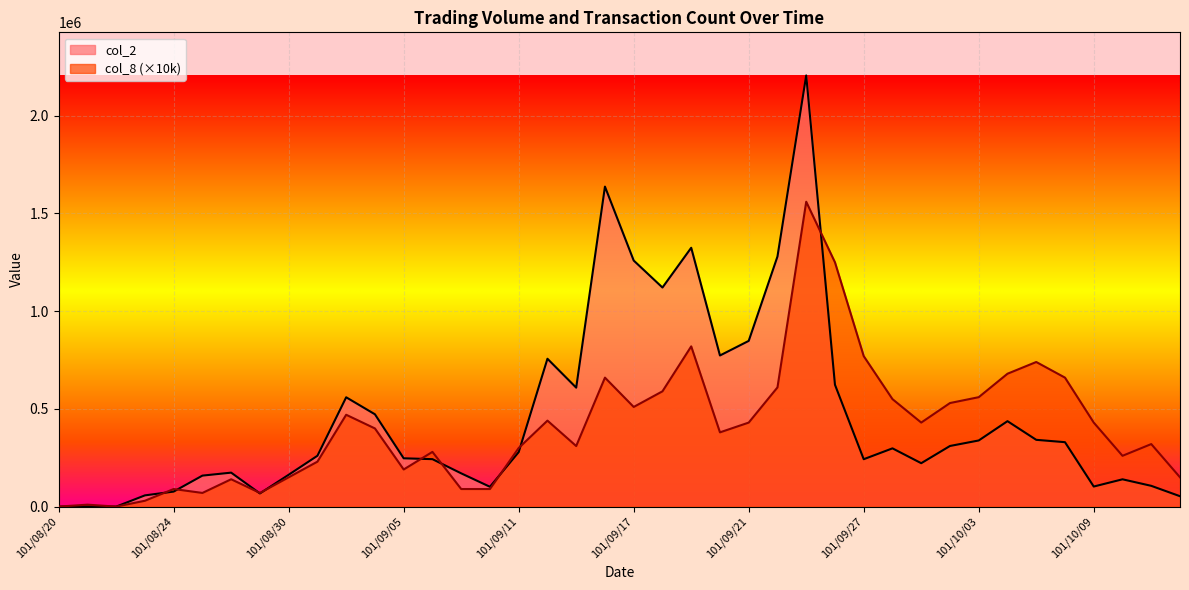

How many positive values does the col_2 series have?

38